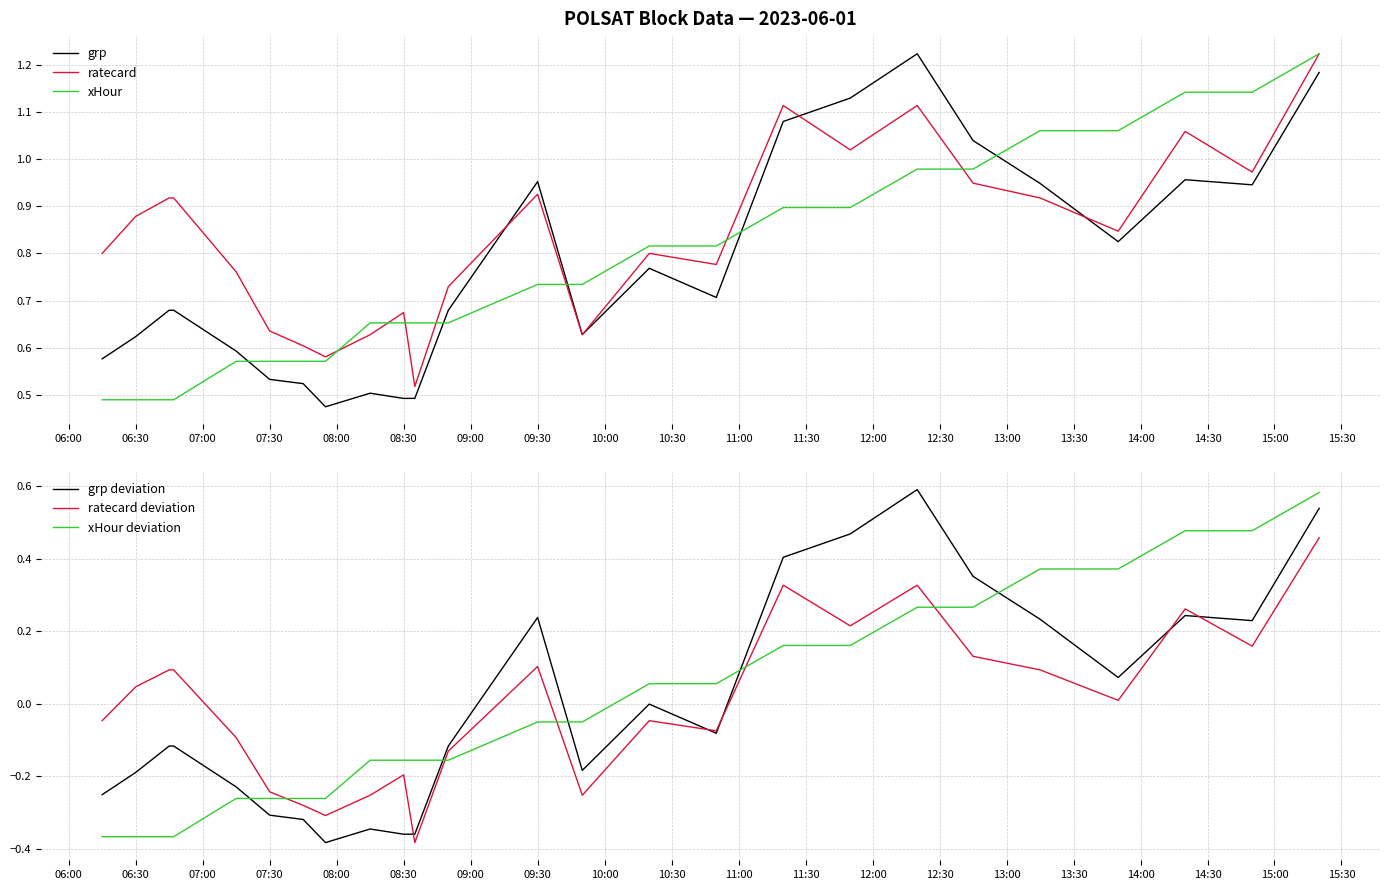

True or false: ratecard has a value of 0.2 at 09:30.

False